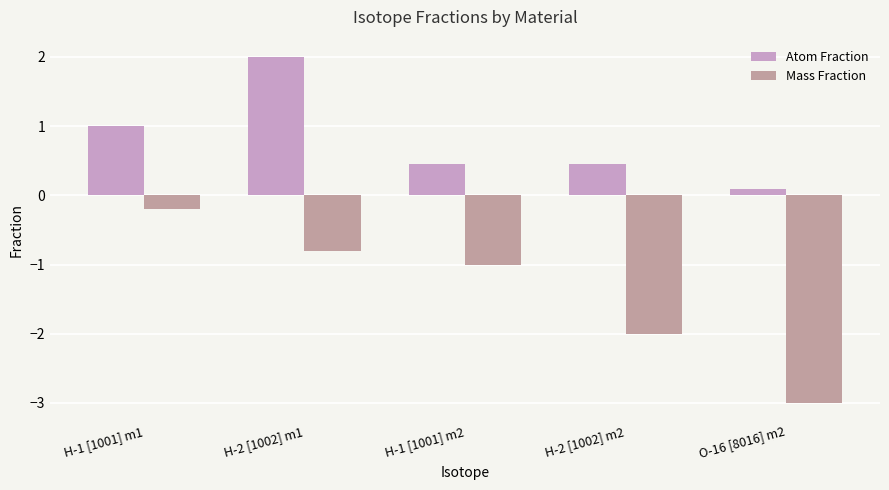

At which category is the sum across all series the highest?

H-2 [1002] m1